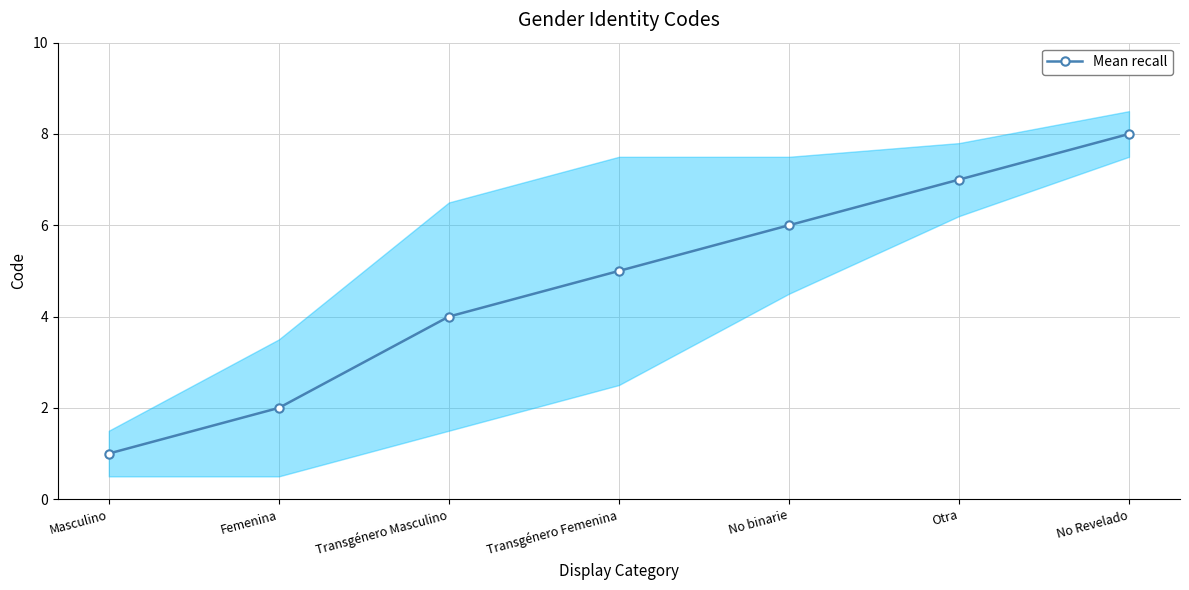

Where does the data first go above 5?

No binarie